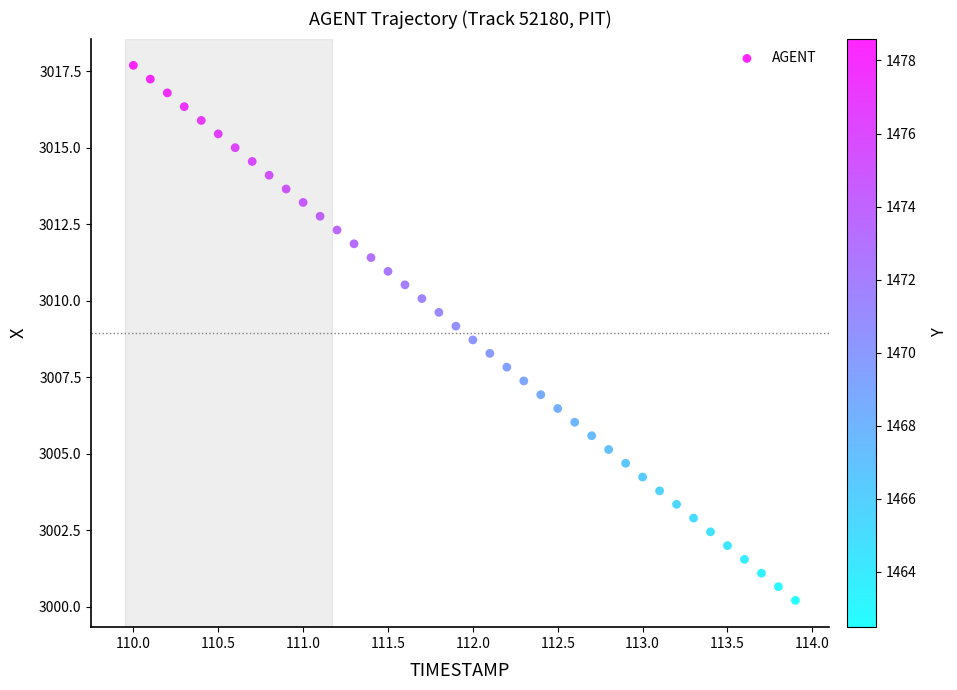

What is the range of Y values (max minus min)?

17.5